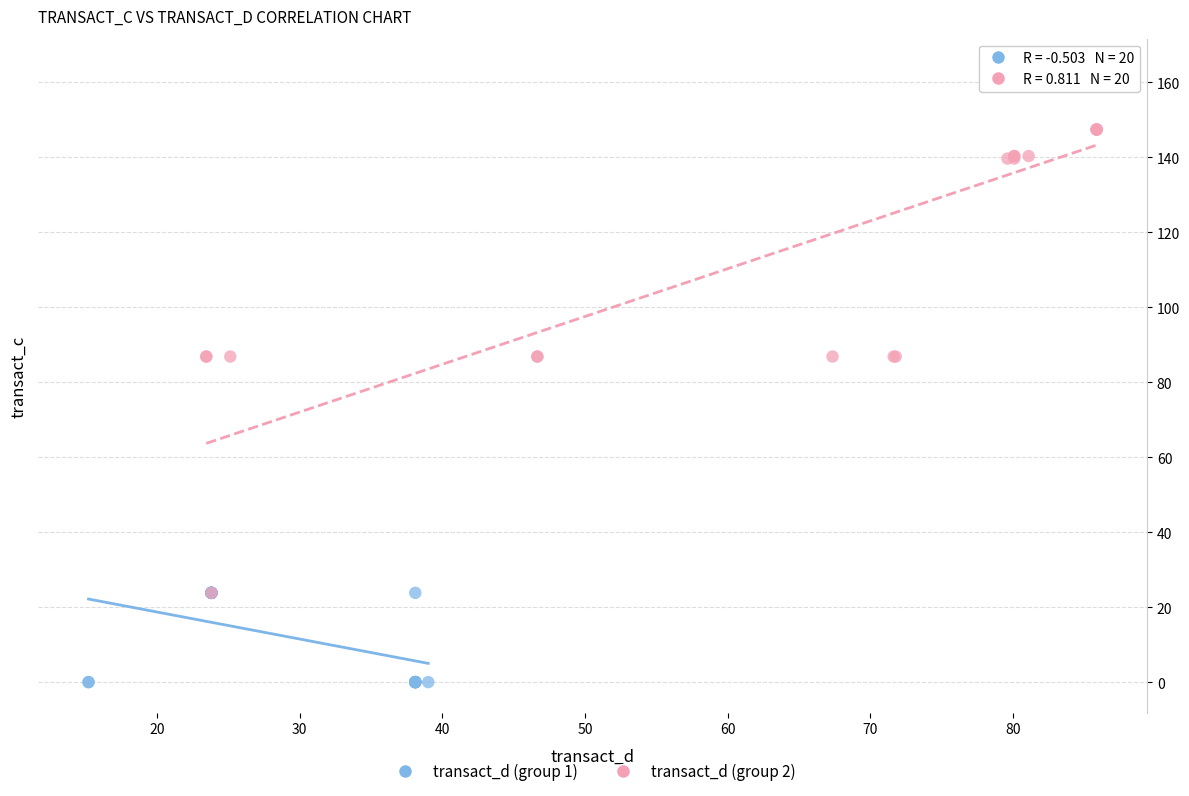

Which series reaches the minimum Y coordinate?

transact_d (group 1)